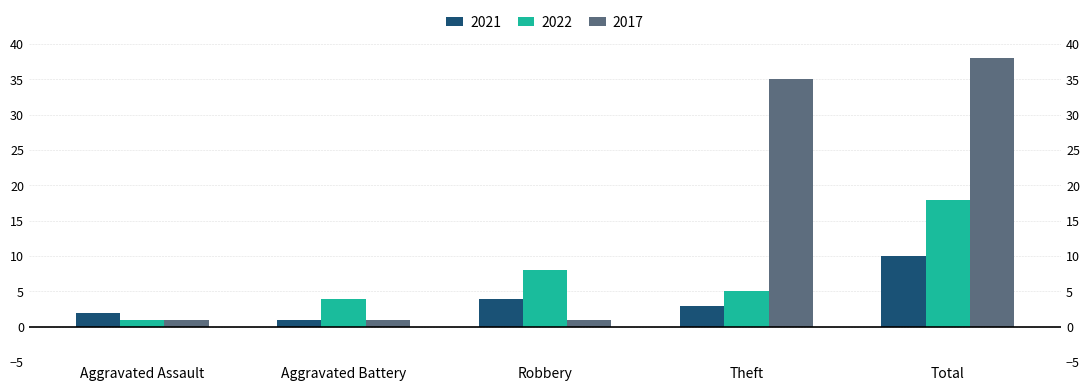

Reading left to right, list all the values displayed in this chart.

2021: 2	1	4	3	10
2022: 1	4	8	5	18
2017: 1	1	1	35	38